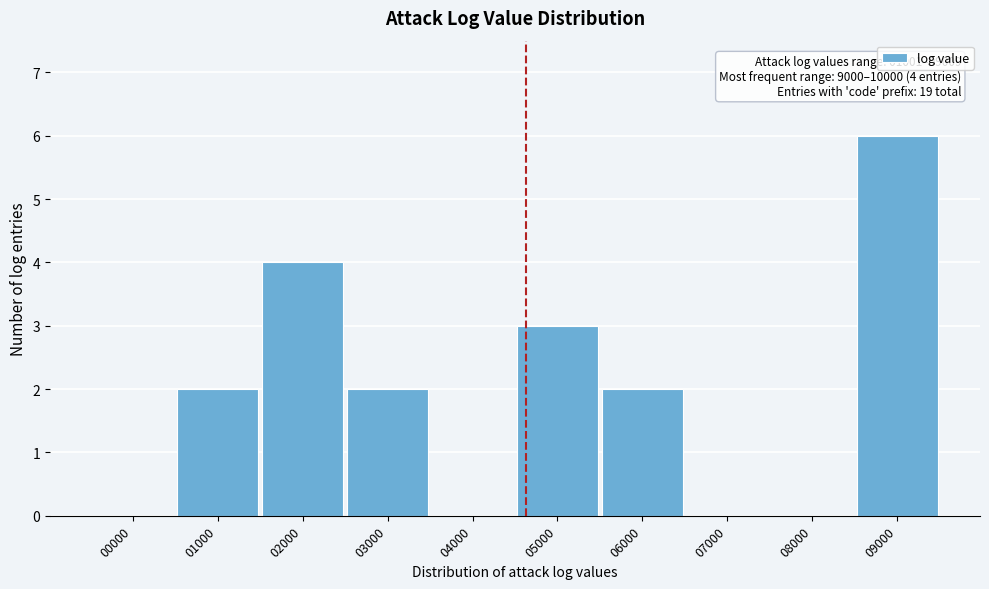

Reading left to right, extract all data points from this chart.

00000=0	01000=2	02000=4	03000=2	04000=0	05000=3	06000=2	07000=0	08000=0	09000=6